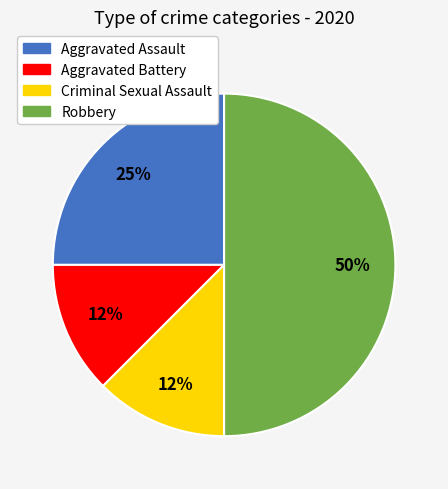

Does Criminal Sexual Assault represent more than half of the total?

No